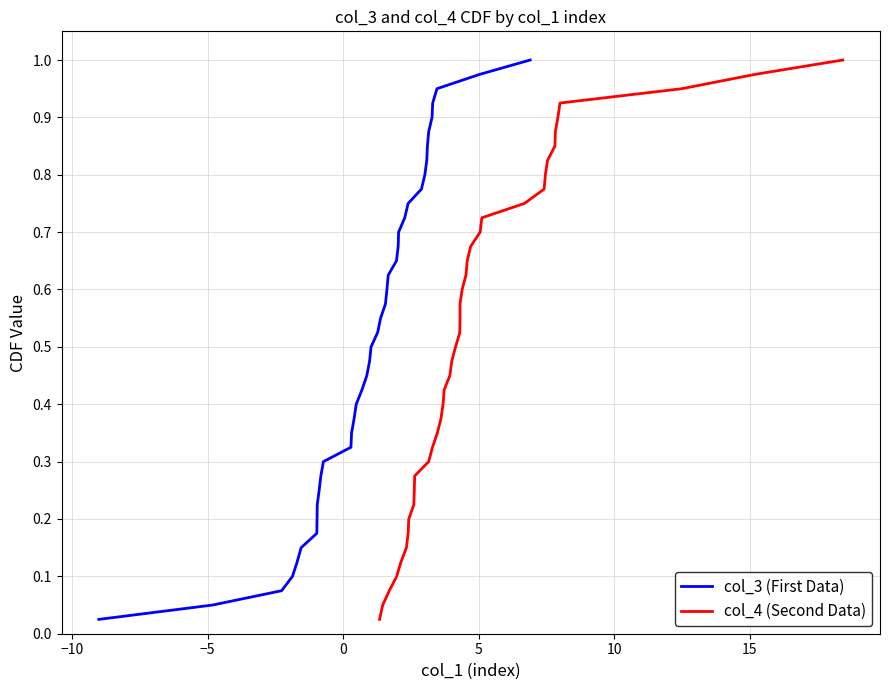

True or false: col_3 (First Data) and col_4 (Second Data) cross at least once.

False